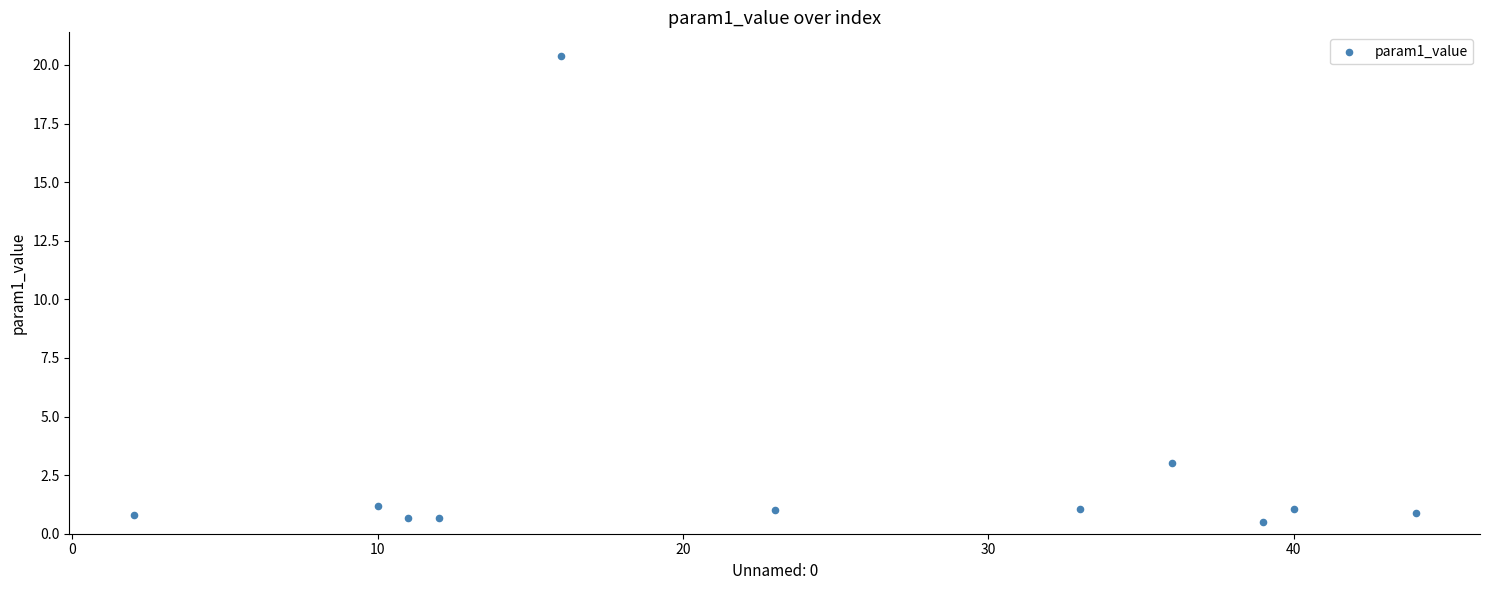

What Y value in the scatter plot is closest to 10?

3.0